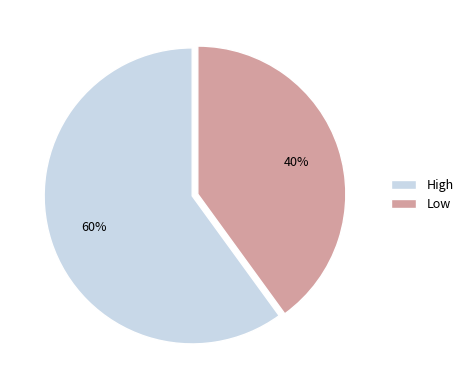

To the nearest percent, what is the average slice percentage?

50%